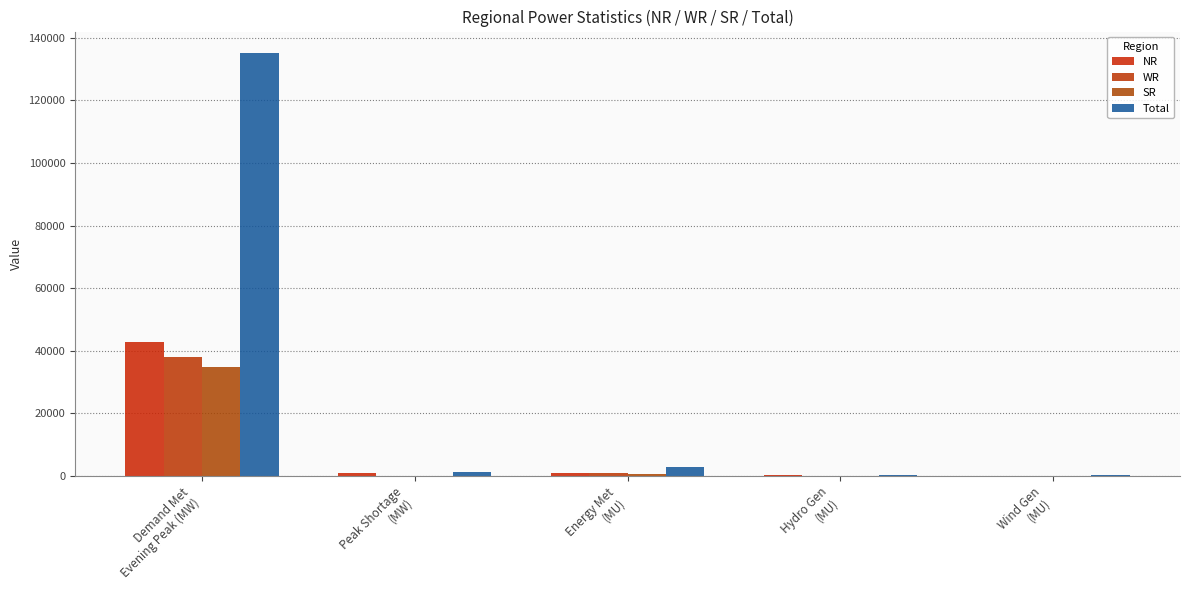

What is the spread (max minus min) of values at Energy Met
(MU)?

2202